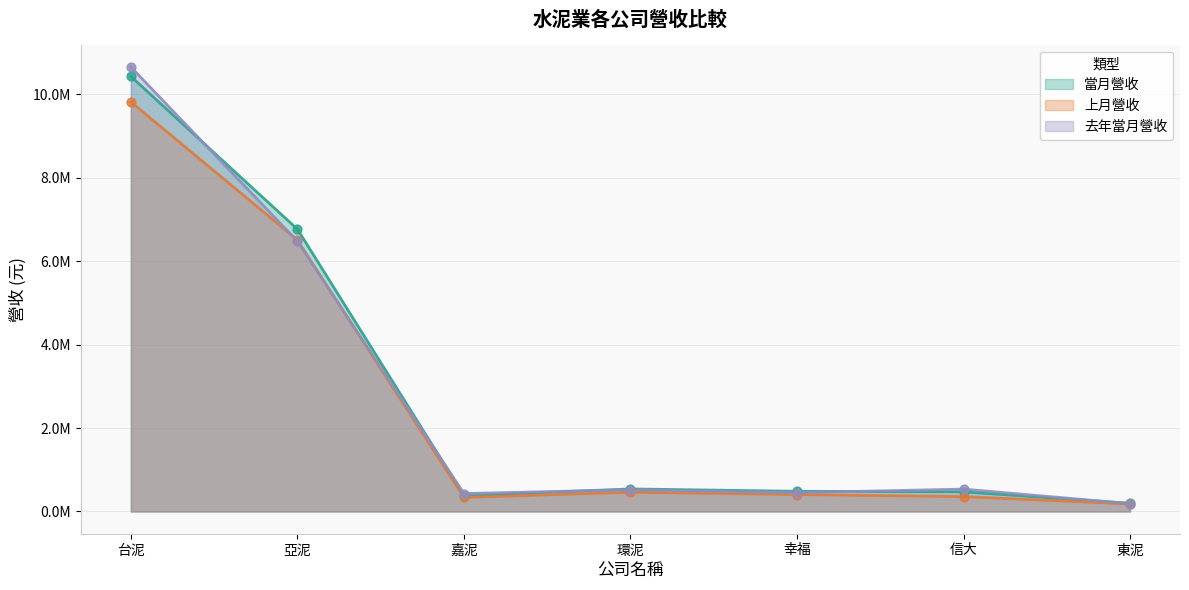

What is the total value across all series at 信大?

1366239